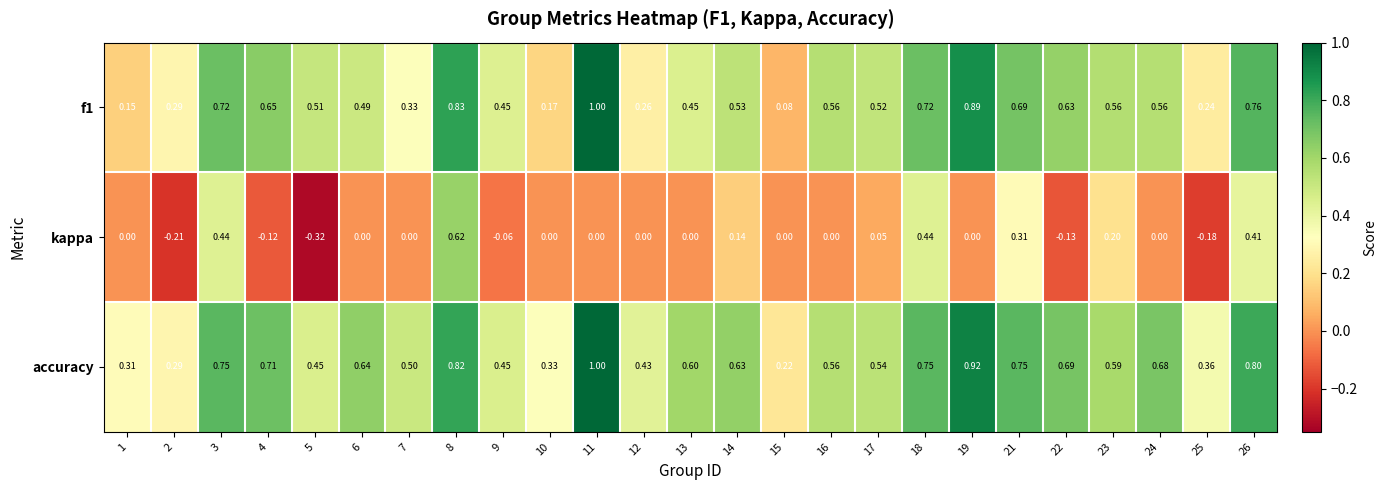

Between 5 and 9, which series saw the biggest shift?

kappa